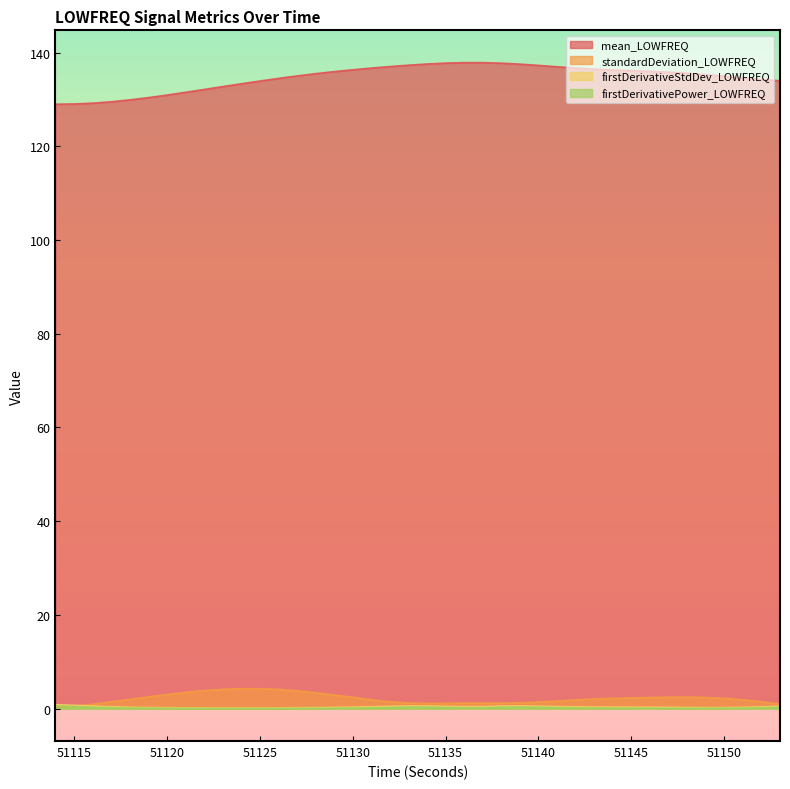

How many lines are shown in the chart?

4